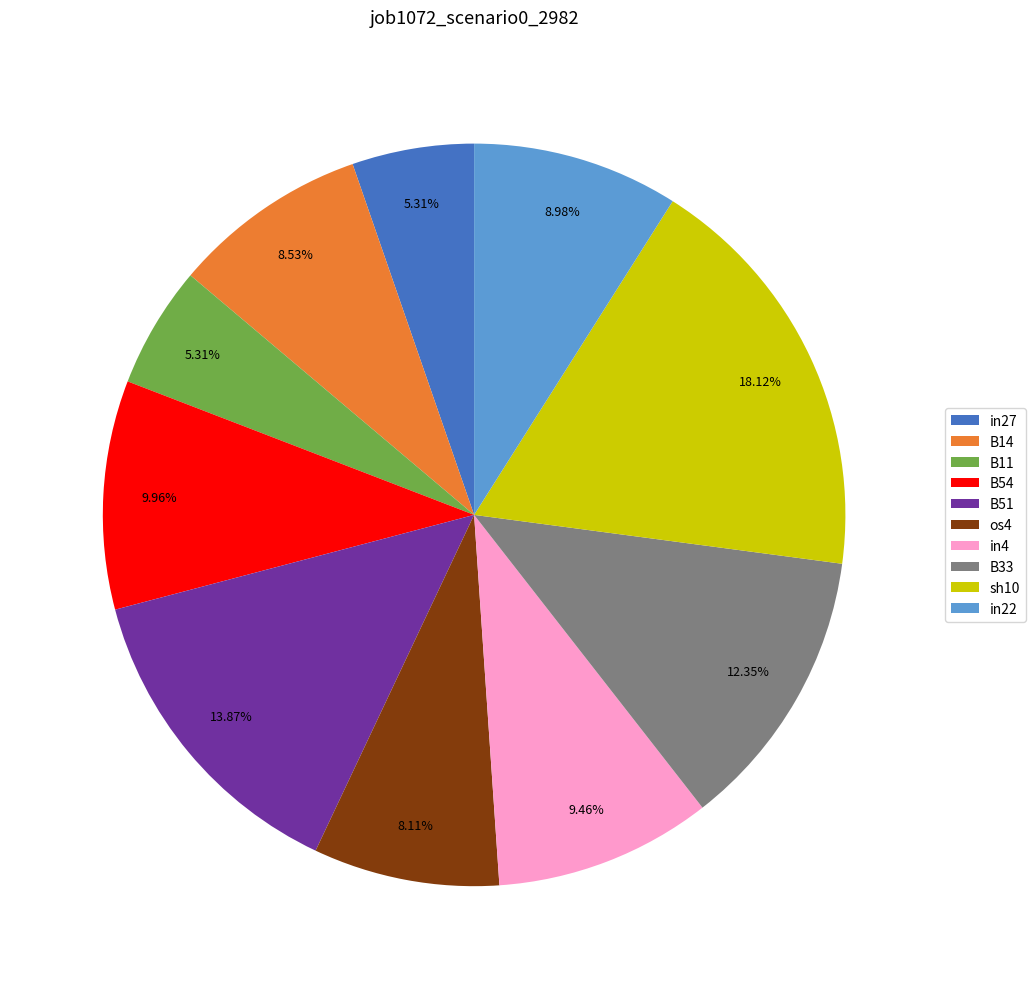

How many slices are in this pie chart?

10